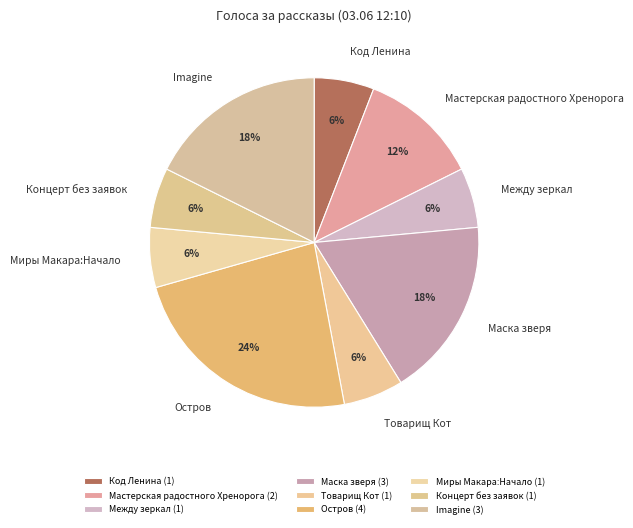

How many slices are in this pie chart?

9